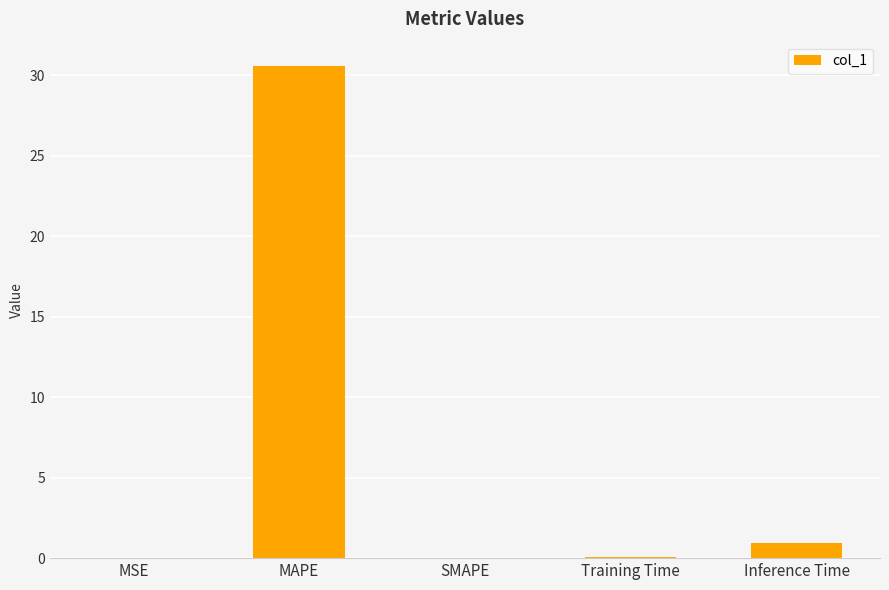

What is the sum of all values?

31.5